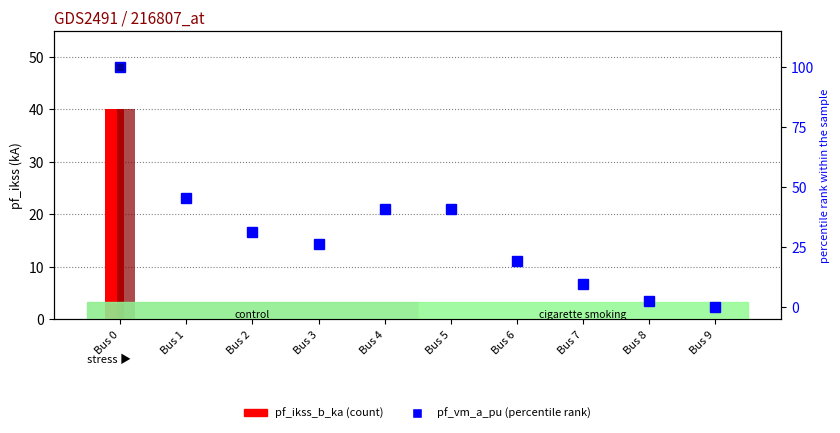

Between Bus 2 and Bus 9, which series saw the biggest shift?

pf_vm_a_pu